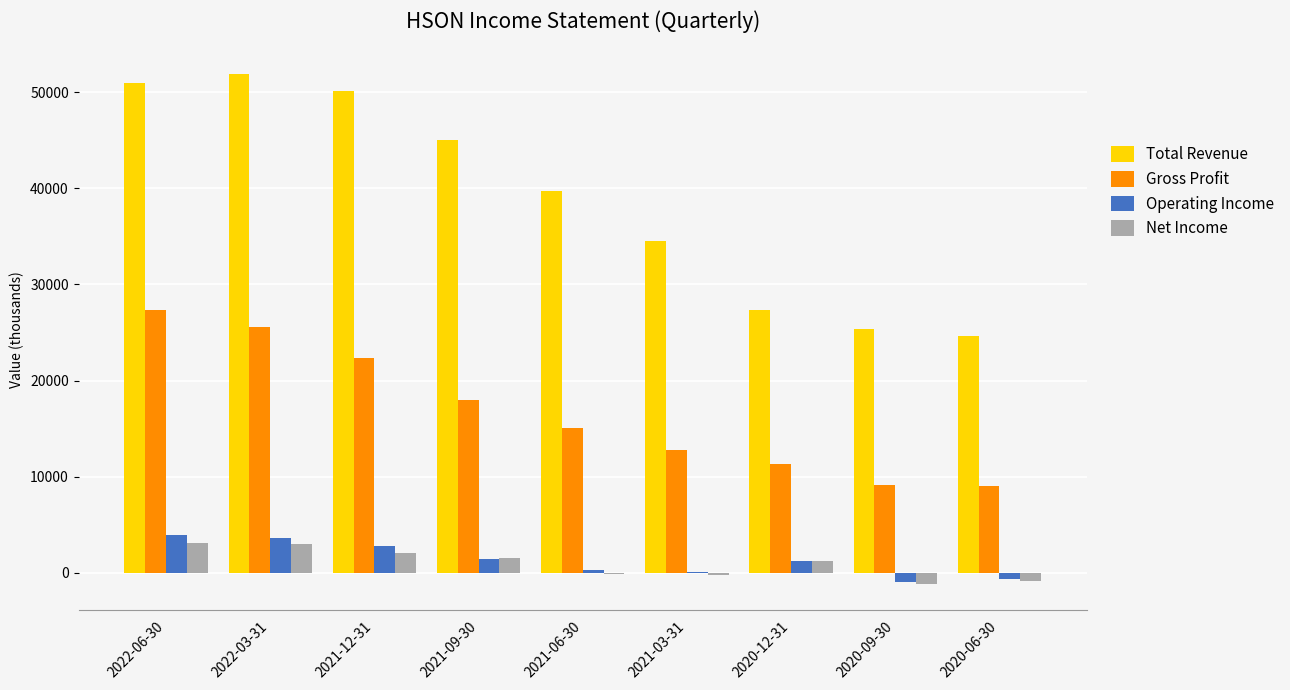

Between 2021-03-31 and 2020-12-31, which series saw the biggest shift?

Total Revenue